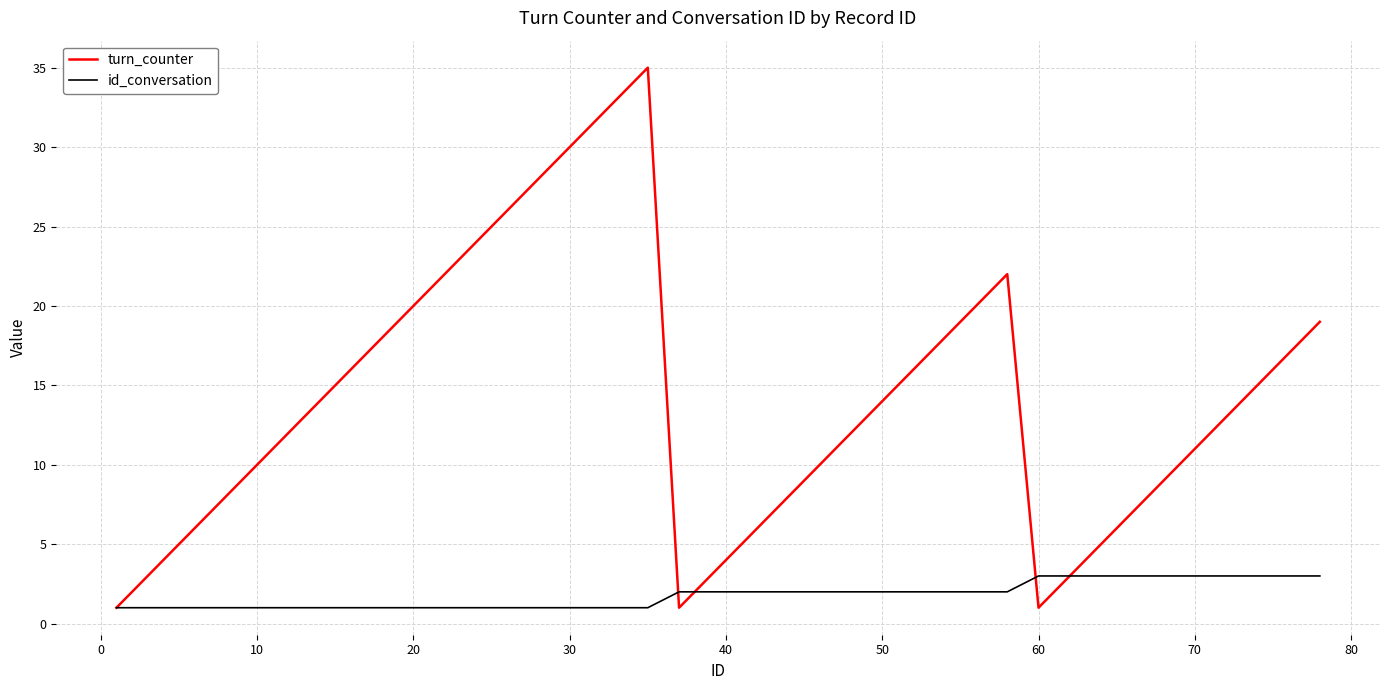

Which series has the widest spread of values?

turn_counter